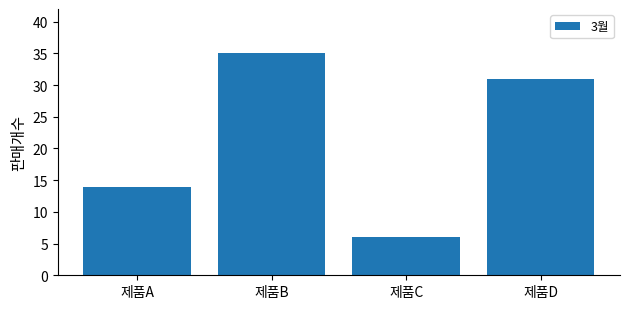

Count the number of categories in the chart.

4